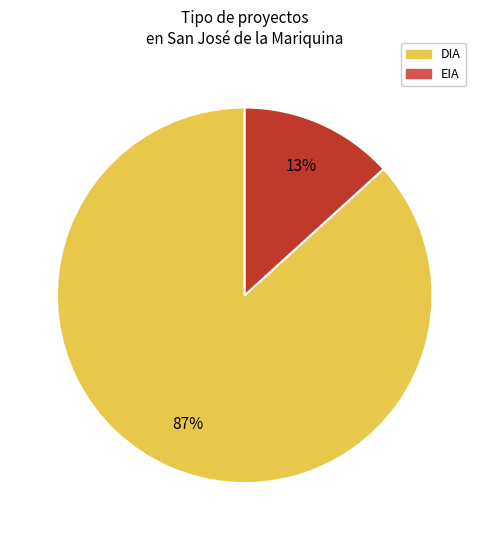

To the nearest percent, what is the combined percentage of EIA and DIA?

100%